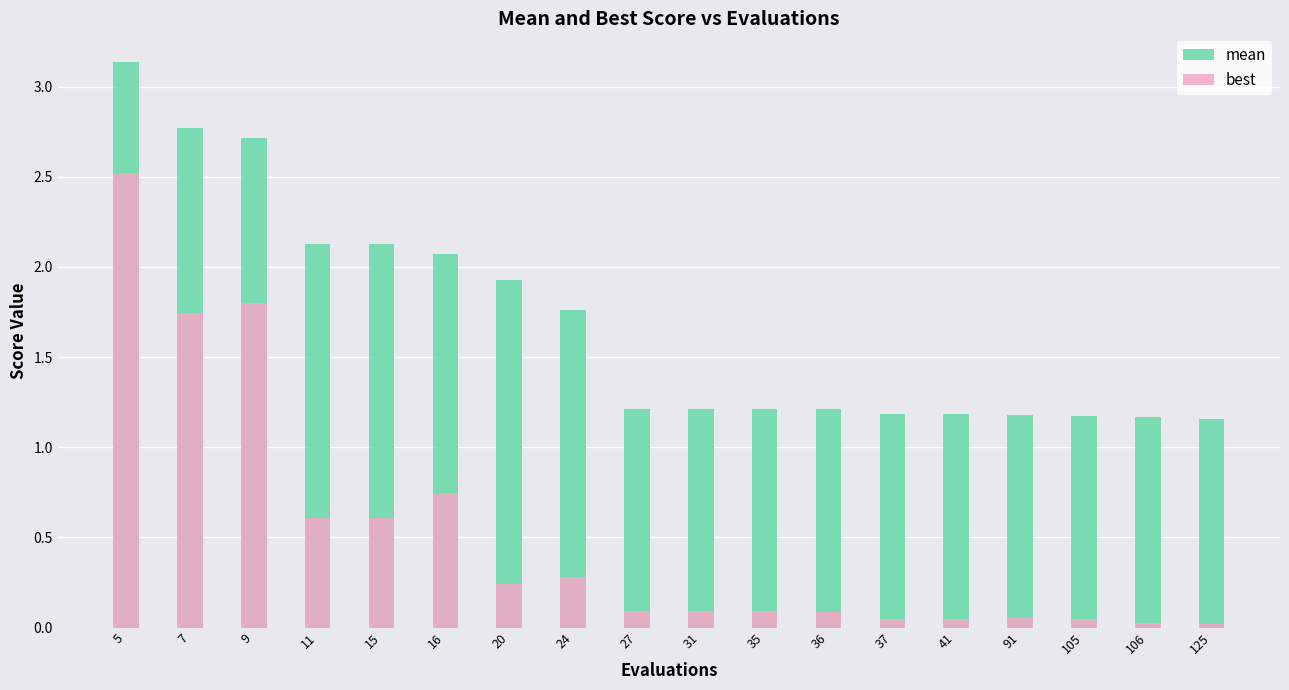

What is the sum of the mean values at 5 and 36?

4.3